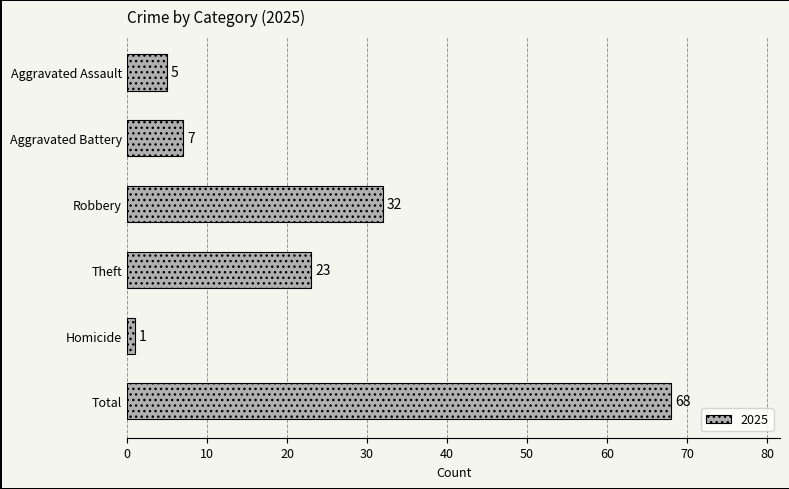

What is the label of the 4th bar from the top?

Theft